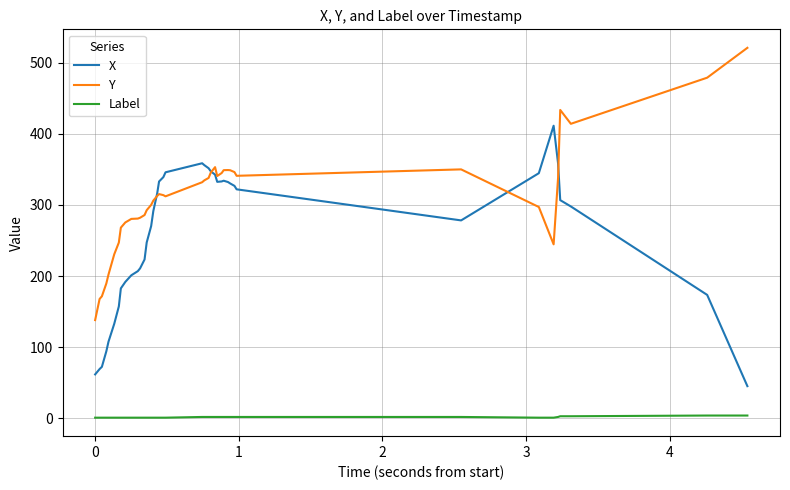

True or false: Label and Y cross at least once.

False